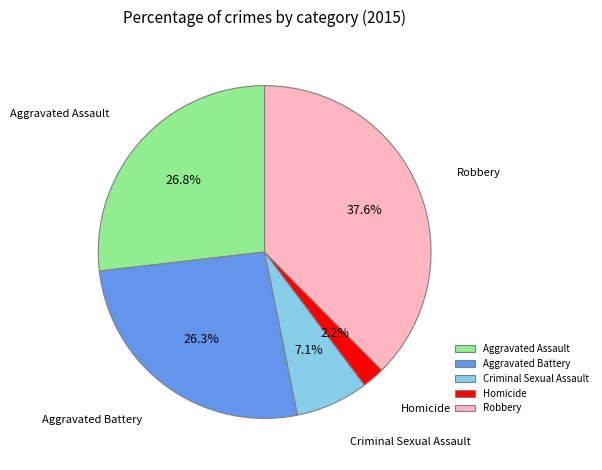

The Homicide slice represents 2% of the pie. True or false?

True